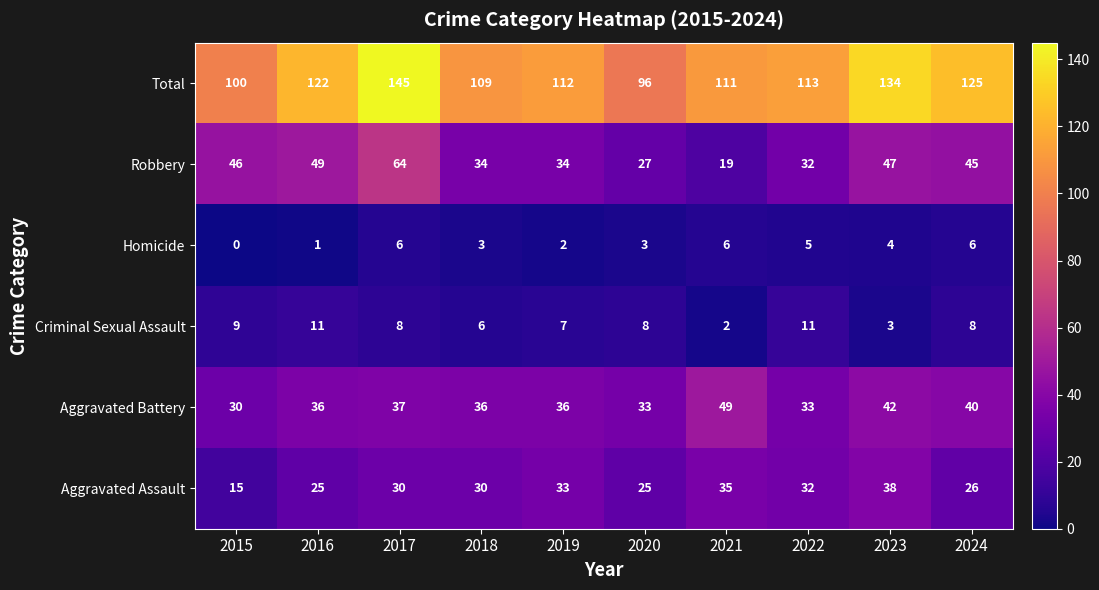

The value of Homicide at 2018 is 4. True or false?

False